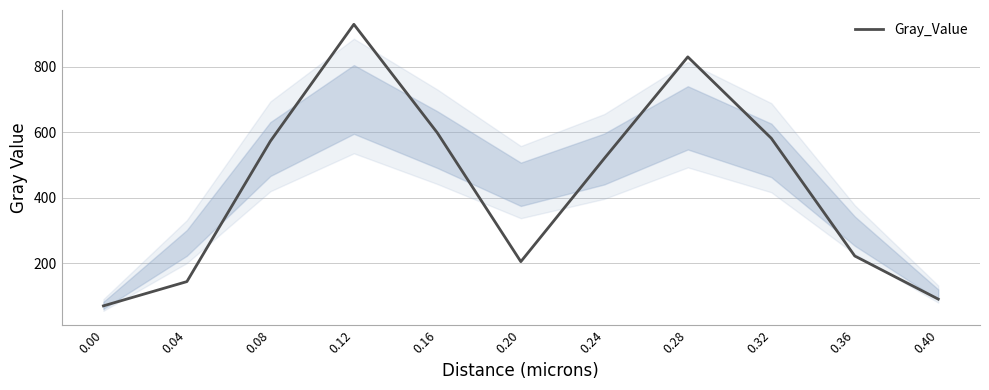

What is the greatest value displayed?

929.4